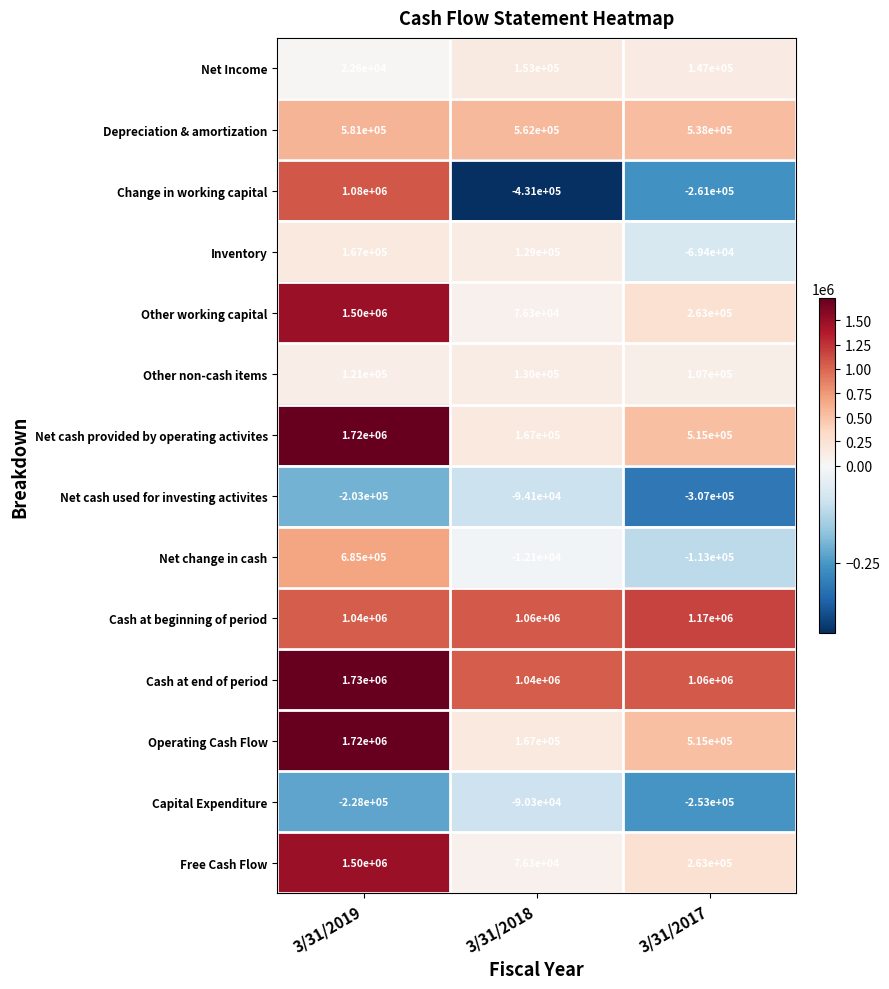

The value of Operating Cash Flow at 3/31/2018 is 252366. True or false?

False